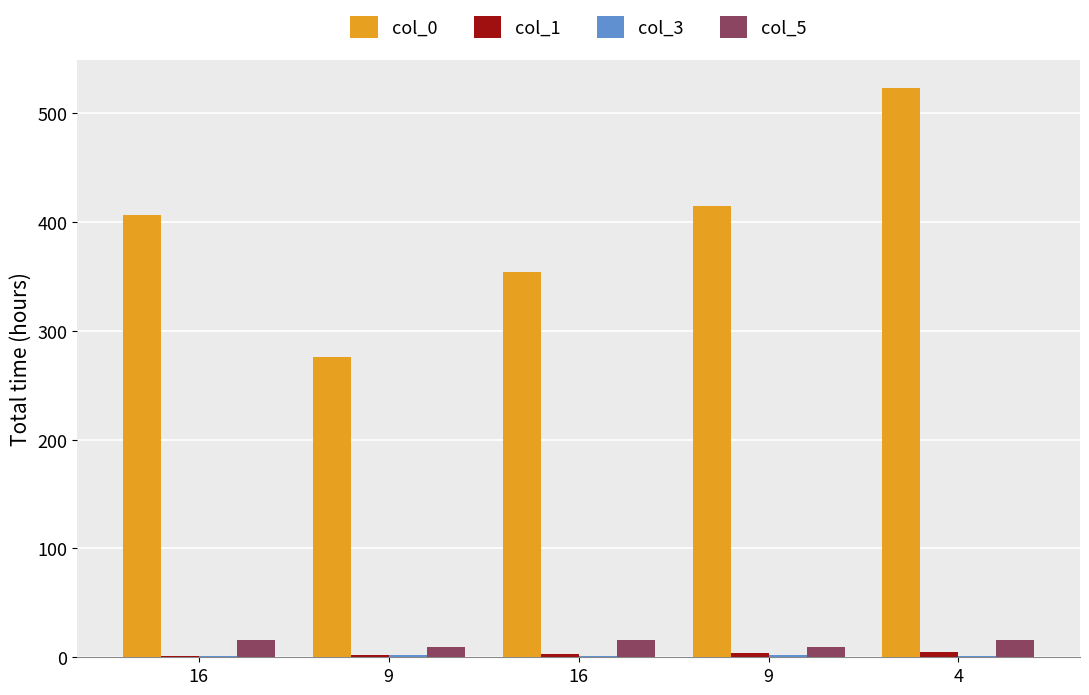

What is the label of the 5th bar from the left?

4